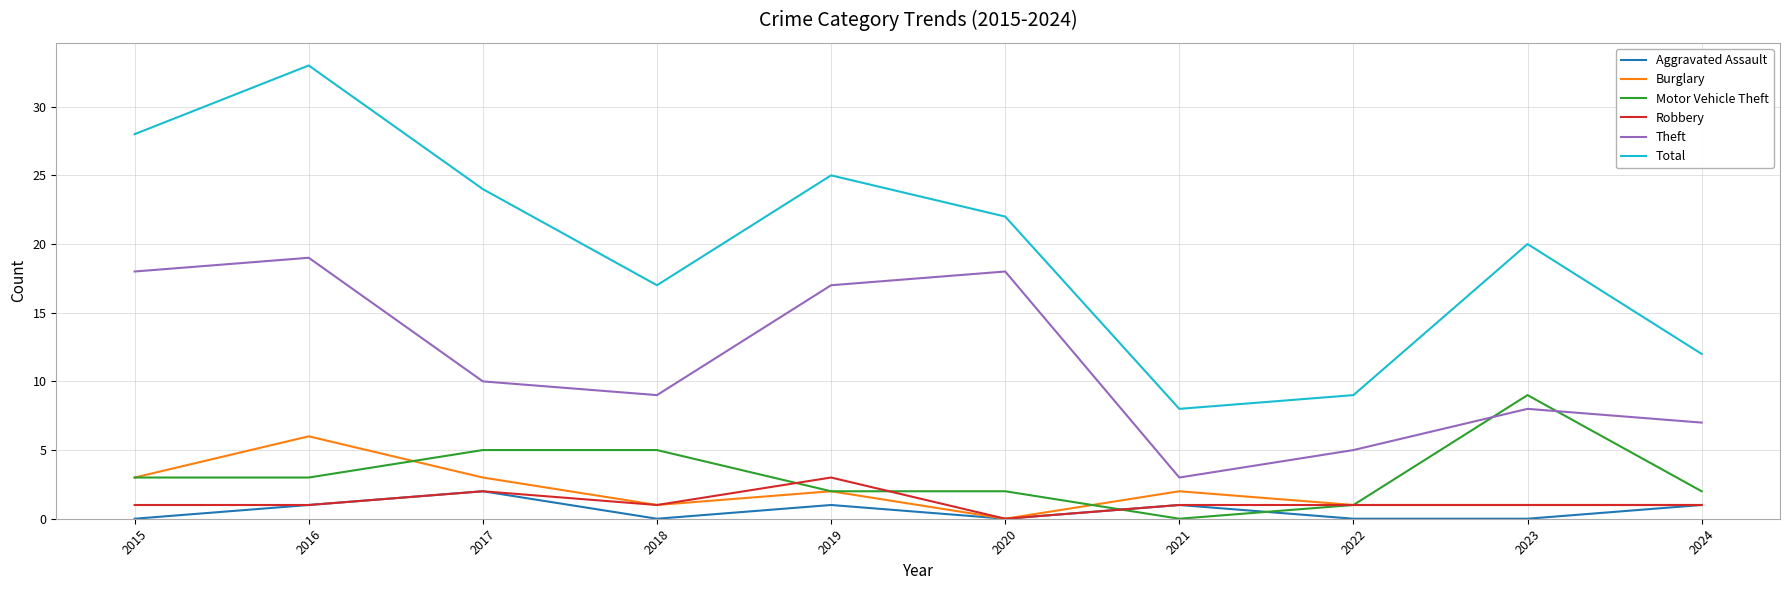

What is the difference between the second highest and minimum values in the Motor Vehicle Theft series?

5